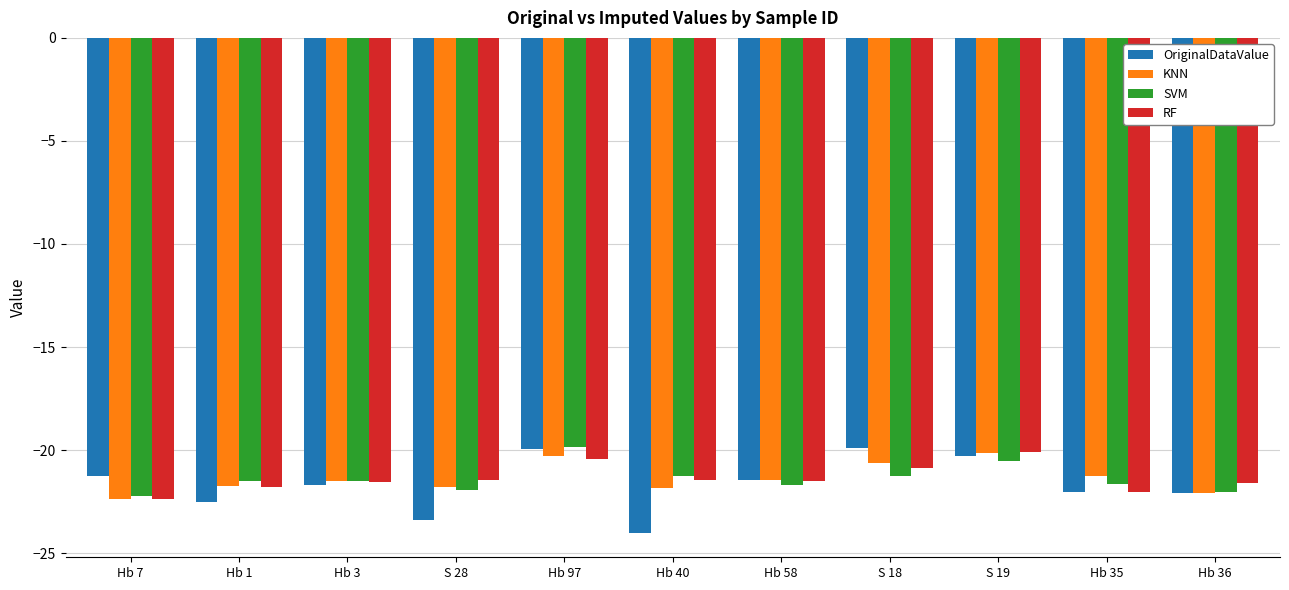

How many categories are shown in the chart?

11